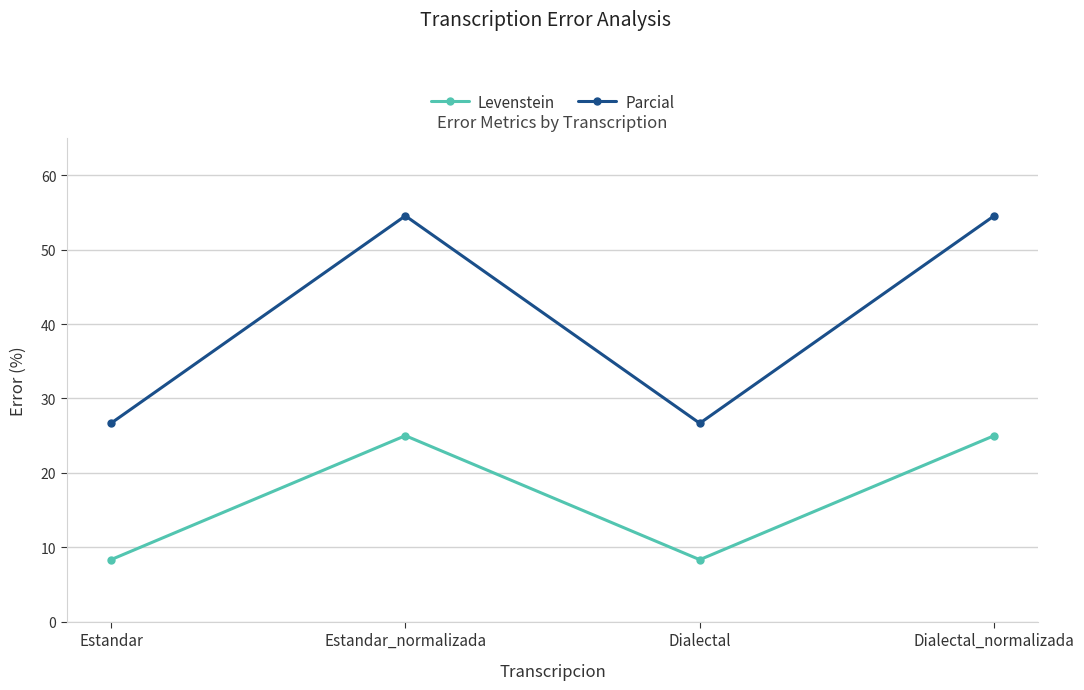

True or false: Levenstein has more than 1 interior local peaks.

False